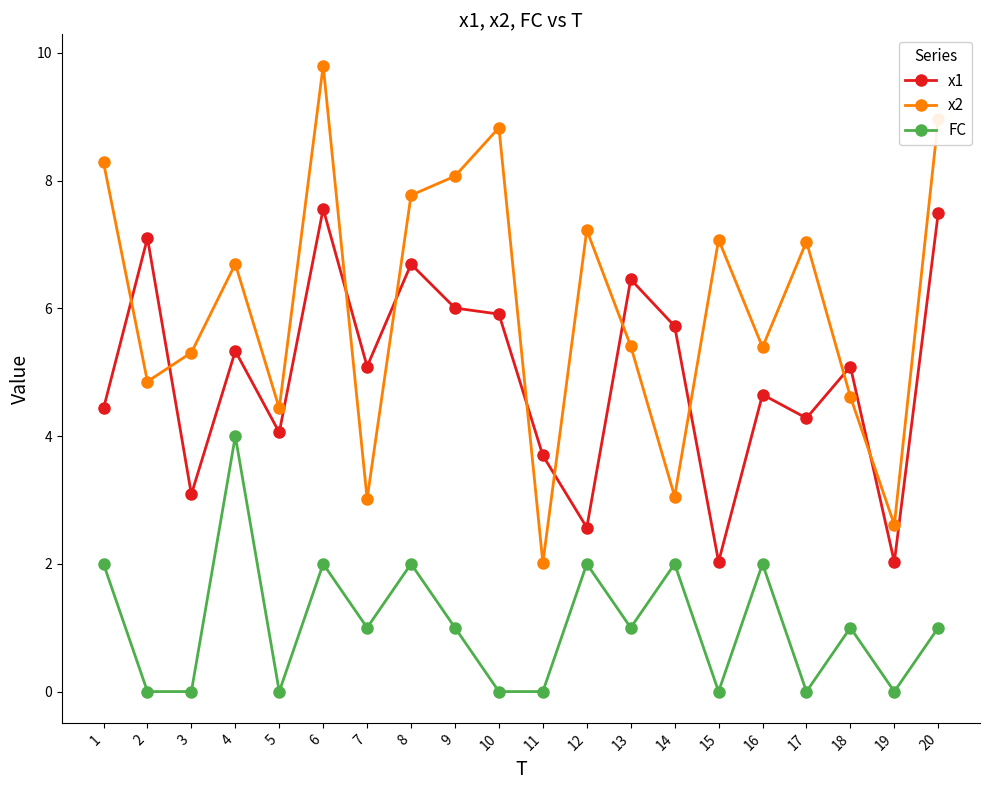

What is the sum of the x1 values at 5 and 8?

10.8